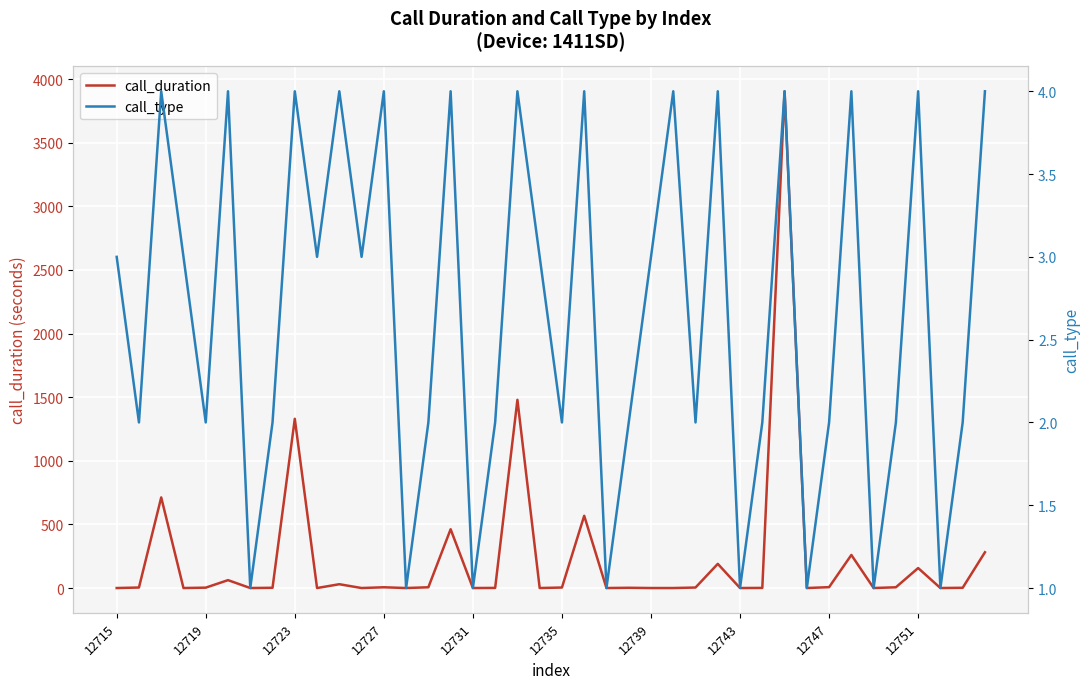

Is the value of call_type at 12735 greater than the value of call_duration at 15?

No